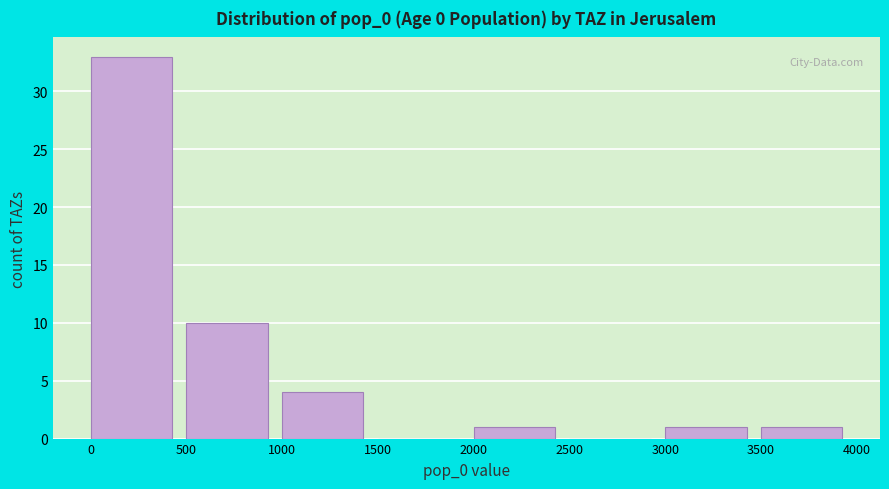

Reading left to right, transcribe this chart: for each bar, give the range it covers on the x-axis and its height. The values are not printed on the chart, so give them approximately, as read against the axis.

0 to 500: 33
500 to 1000: 10
1000 to 1500: 4
1500 to 2000: 0
2000 to 2500: 1
2500 to 3000: 0
3000 to 3500: 1
3500 to 4000: 1